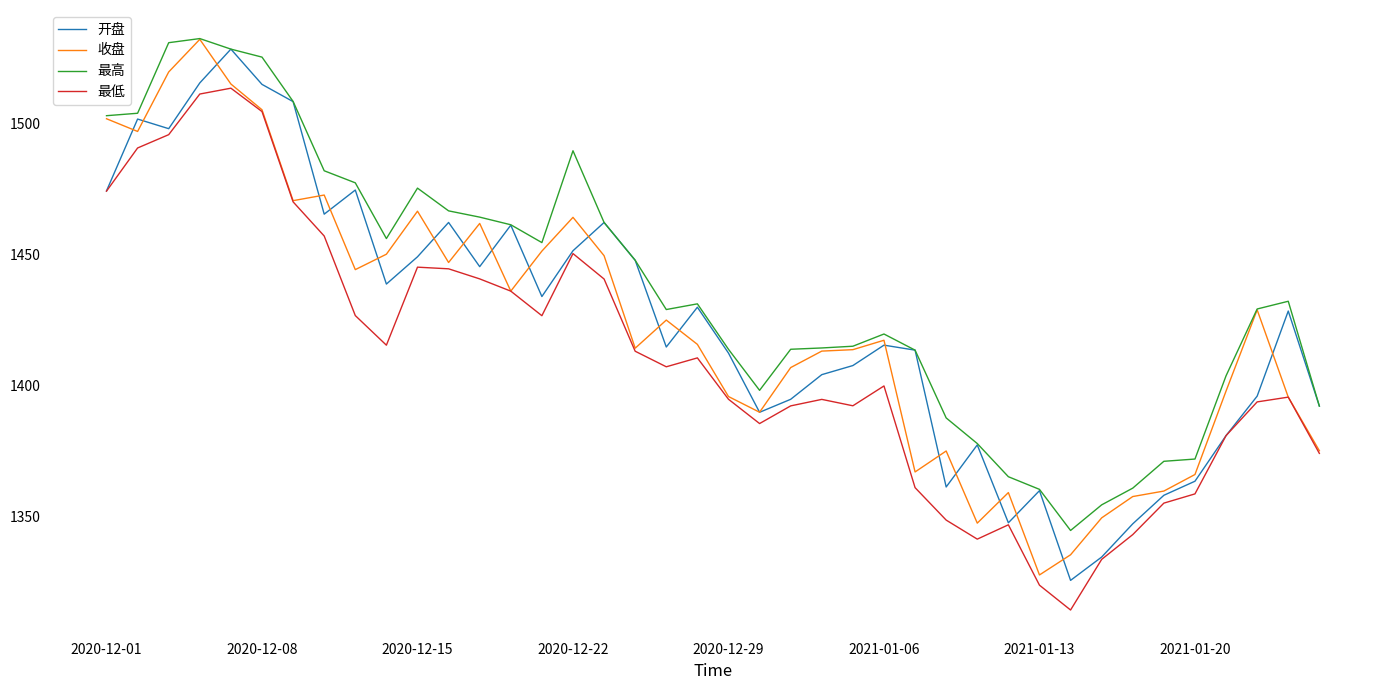

What is the maximum value for 最低?

1513.4